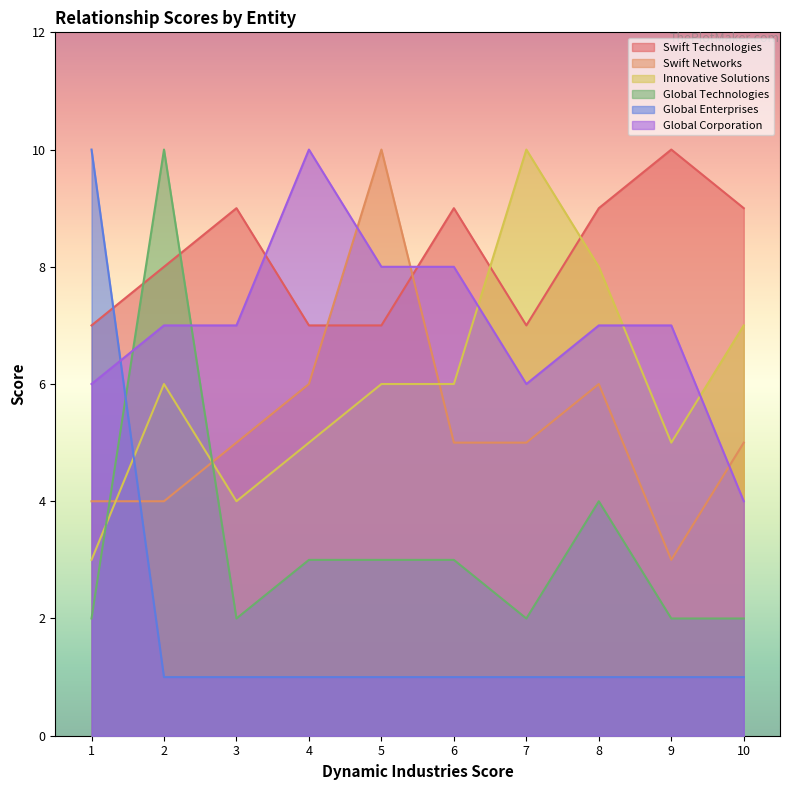

At 5, list the series in order from smallest to largest.

Global Enterprises, Global Technologies, Innovative Solutions, Swift Technologies, Global Corporation, Swift Networks